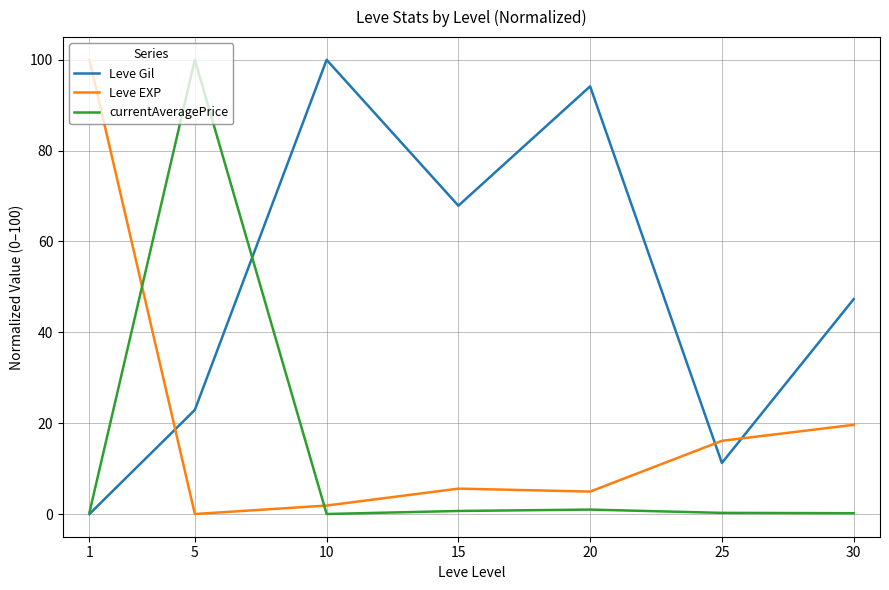

Is the value of Leve EXP at 25 greater than the value of currentAveragePrice at 25?

Yes